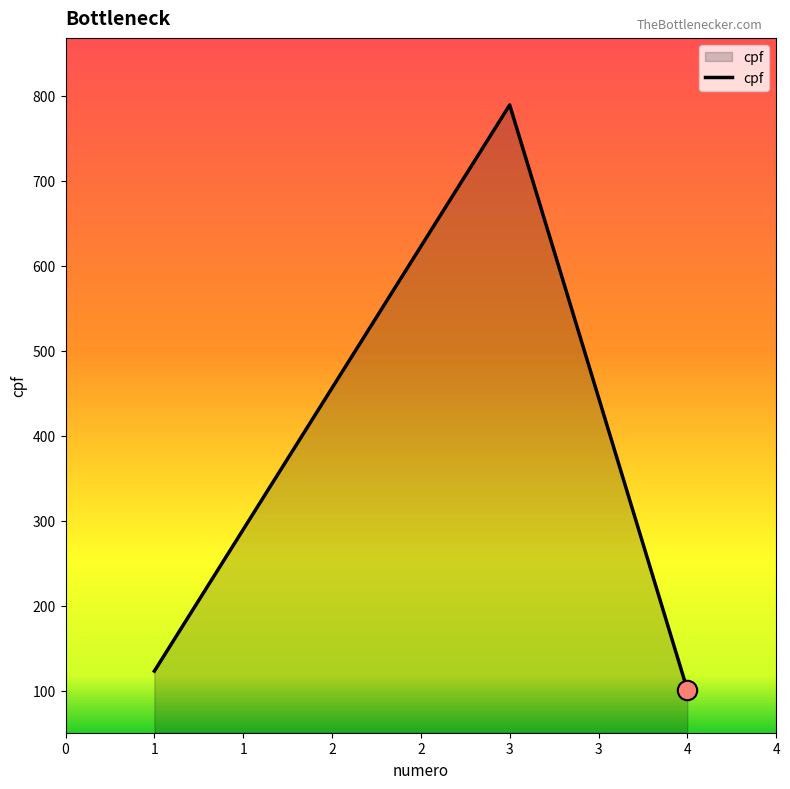

List the labels in order of value, smallest first.

4, 1, 2, 3